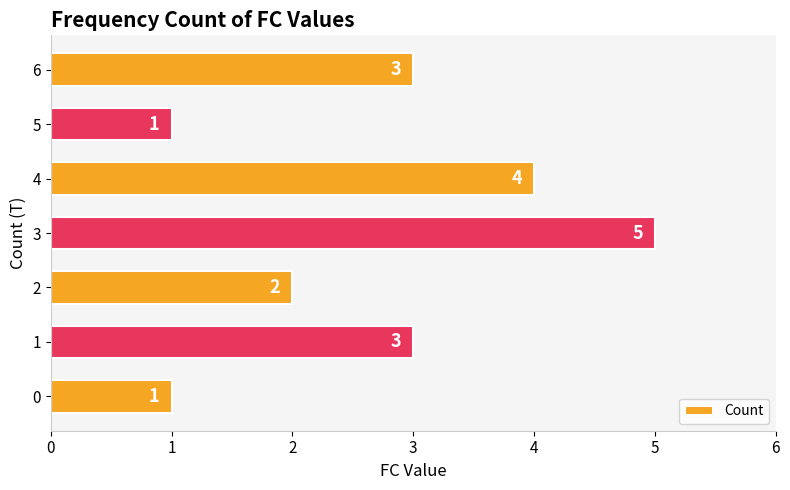

How many distinct data groups are displayed?

1